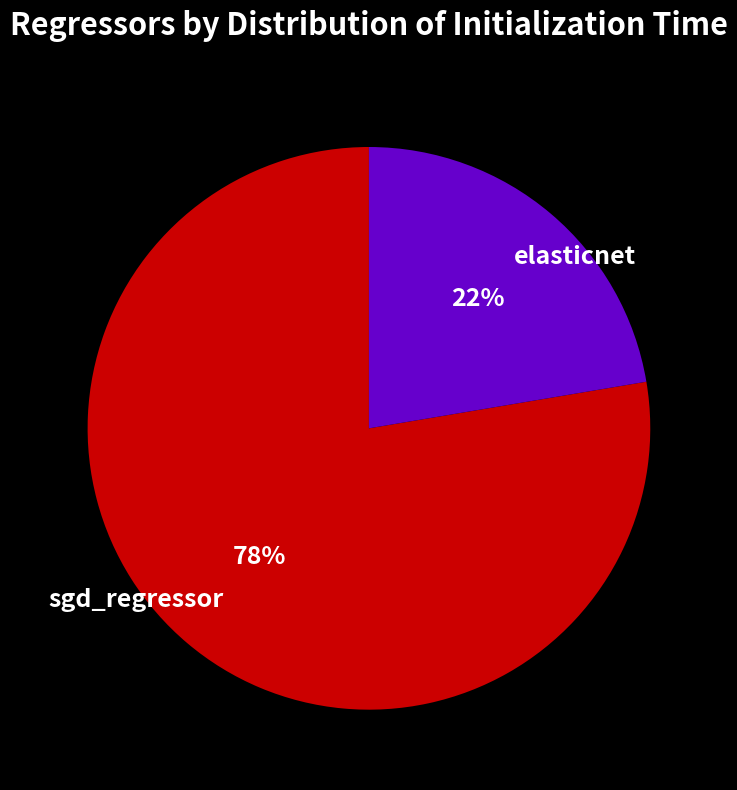

To the nearest percent, what portion does sgd_regressor represent?

78%